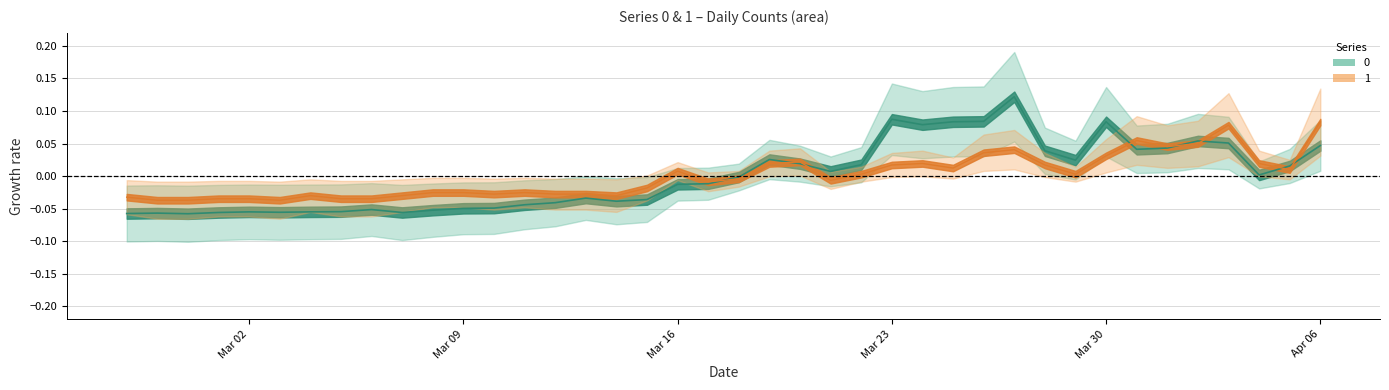

Which category has the highest value across all series?

2020-03-27